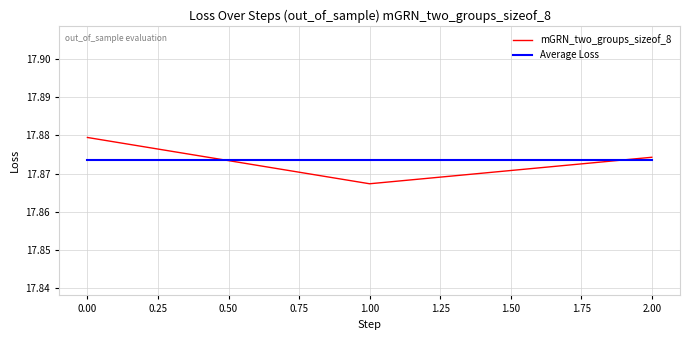

What position from the left is 1.00?

2